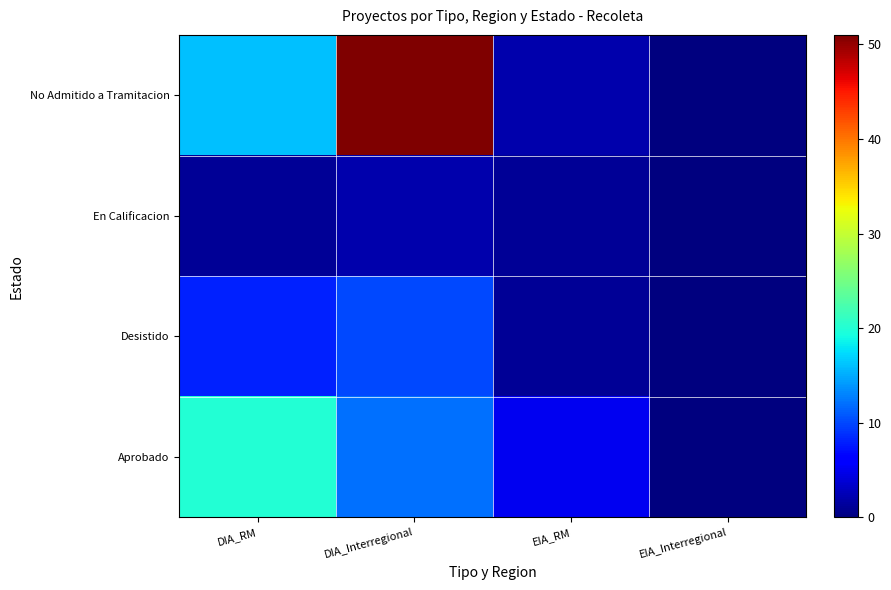

At which category does the chart reach its minimum across all series?

EIA_Interregional